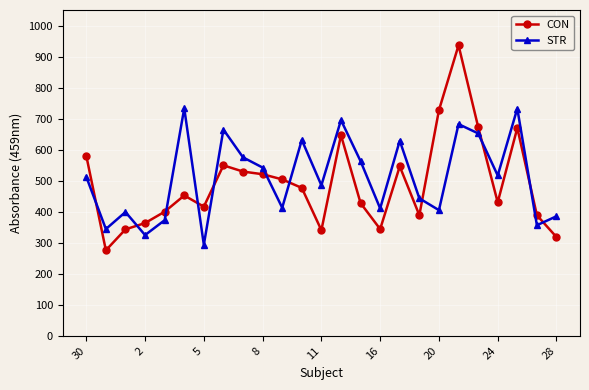

What is the smallest value displayed?

275.6